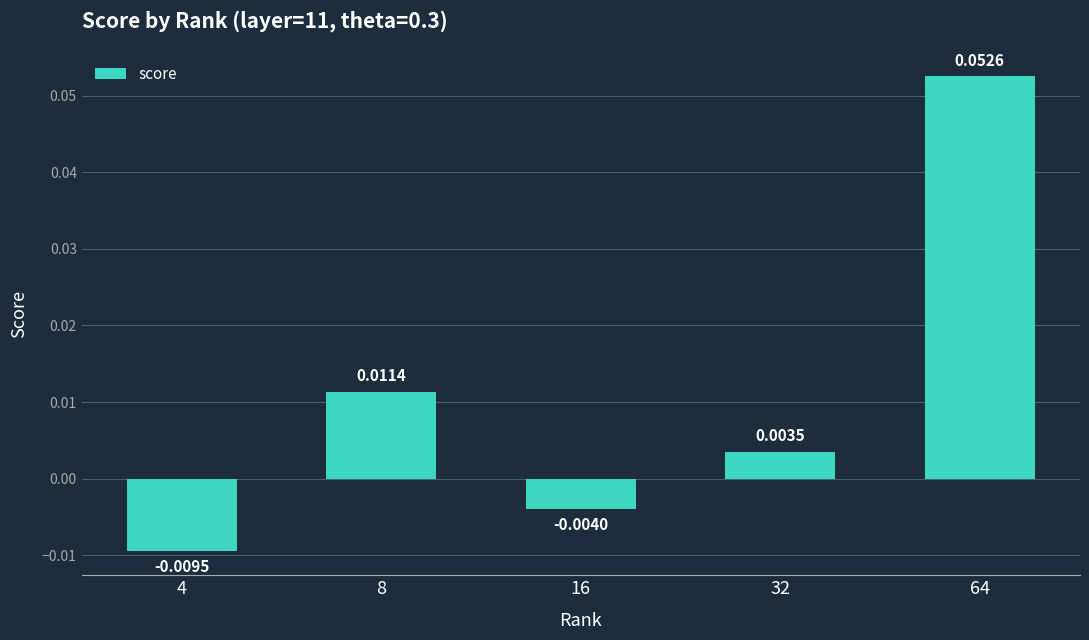

What is the change in value from 4 to 64?

+0.1